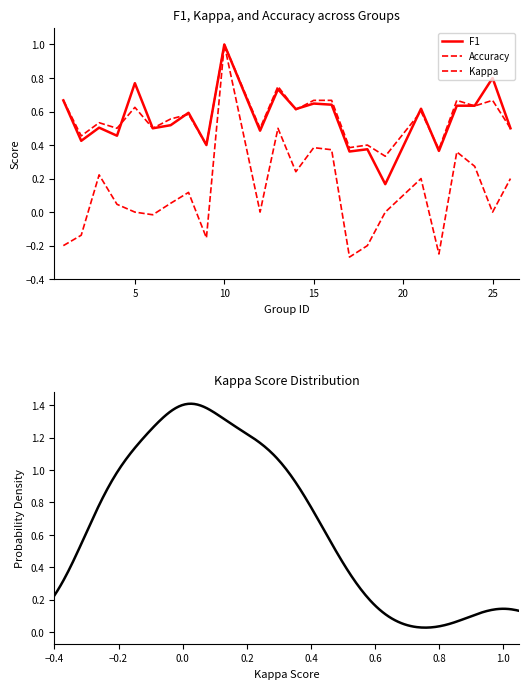

In kappa, how many points are lower than both neighbors (excluding endpoints)?

7